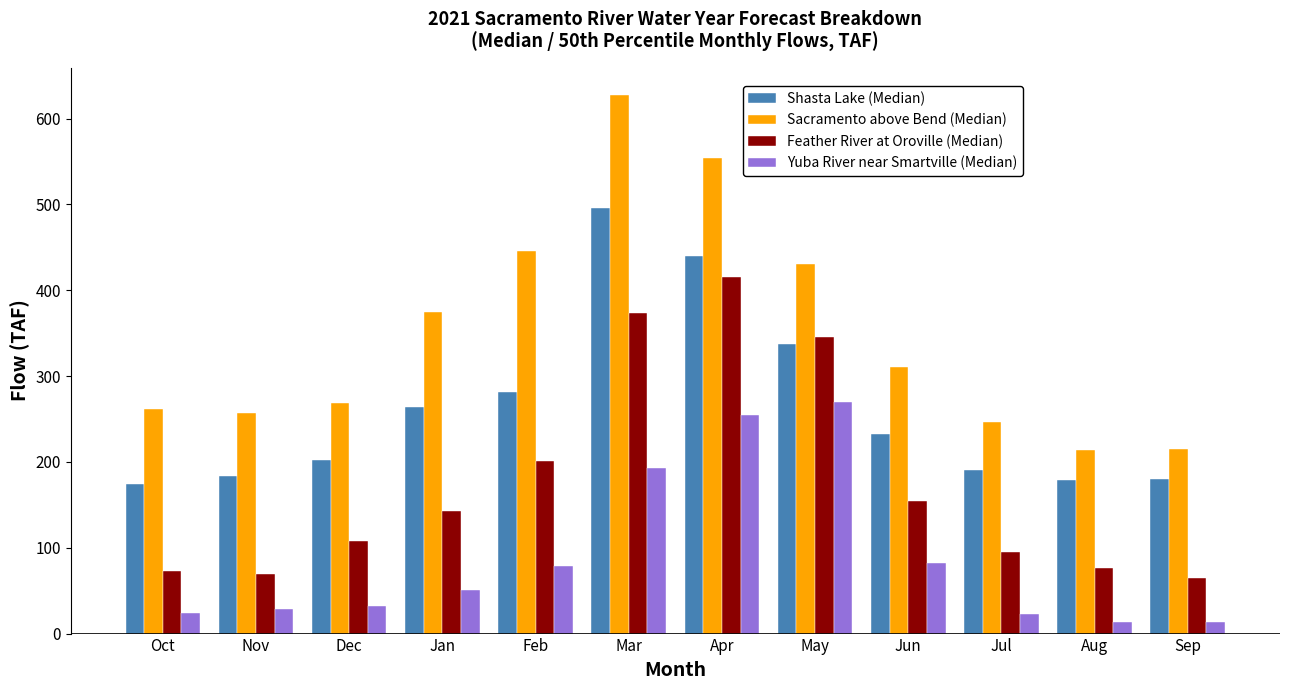

What is the value of the Yuba River near Smartville (Median) bar at the 3rd from the left?

32.2